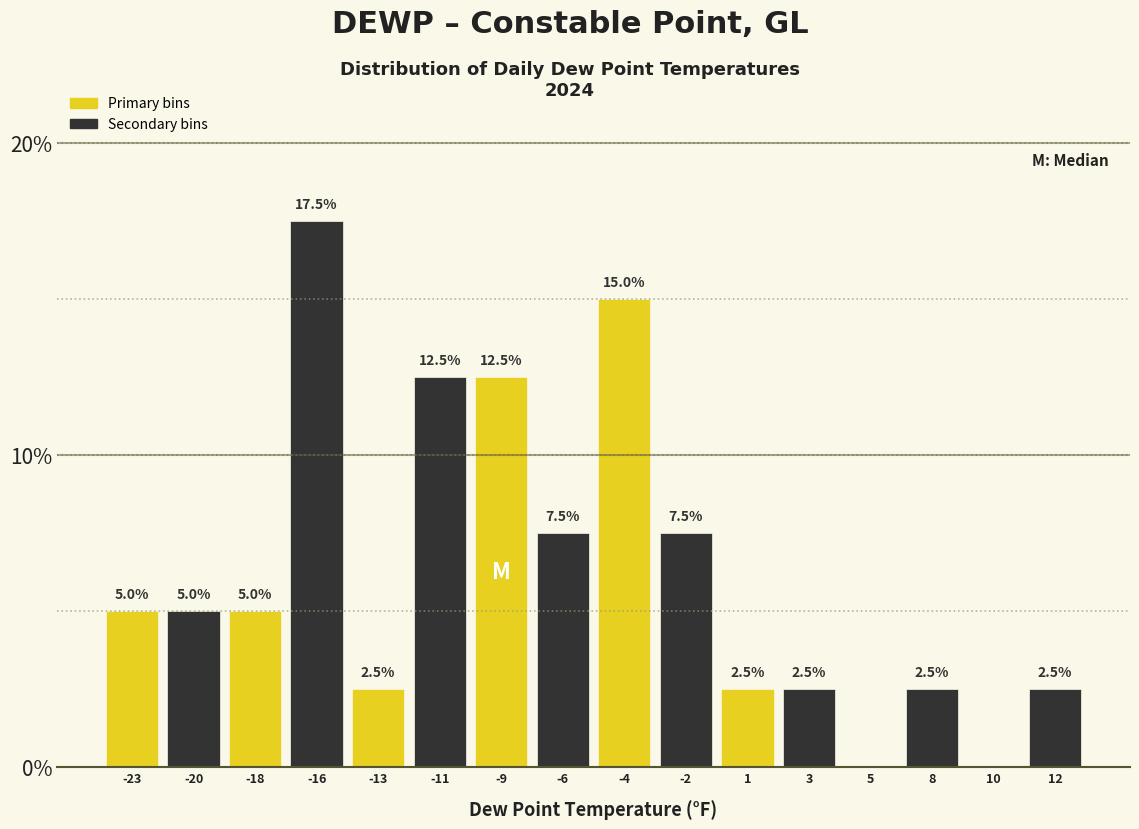

Reading left to right, list all the values displayed in this chart.

-23=5.0	-20=5.0	-18=5.0	-16=17.5	-13=2.5	-11=12.5	-9=12.5	-6=7.5	-4=15.0	-2=7.5	1=2.5	3=2.5	5=0.0	8=2.5	10=0.0	12=2.5